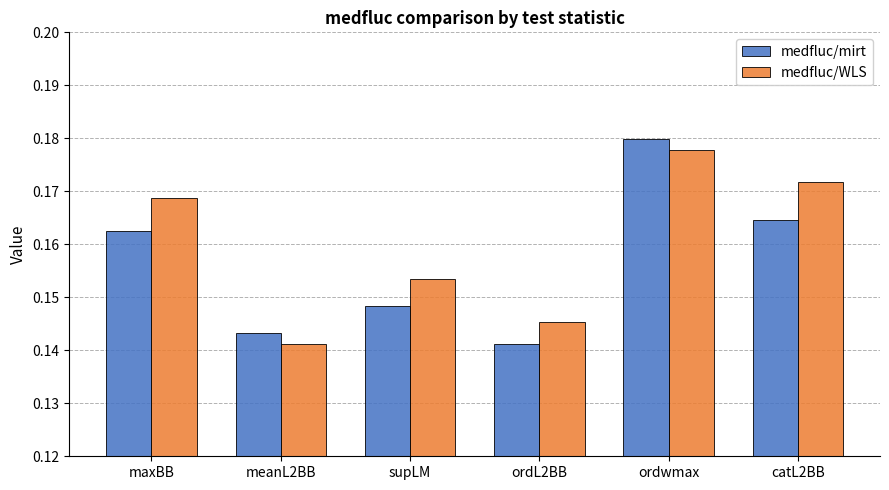

List the series in order of their peak value, lowest first.

medfluc/WLS, medfluc/mirt